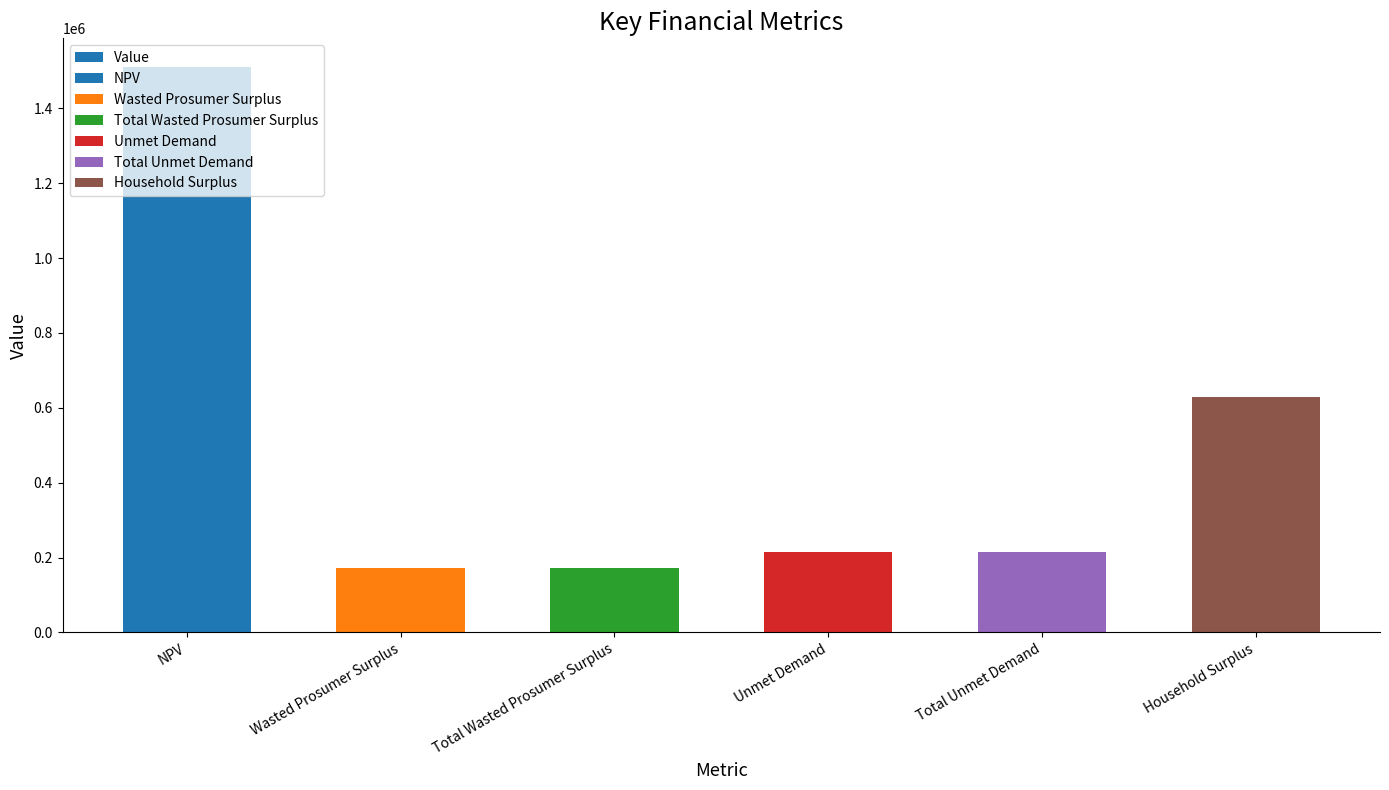

What position from the left is Wasted Prosumer Surplus?

2